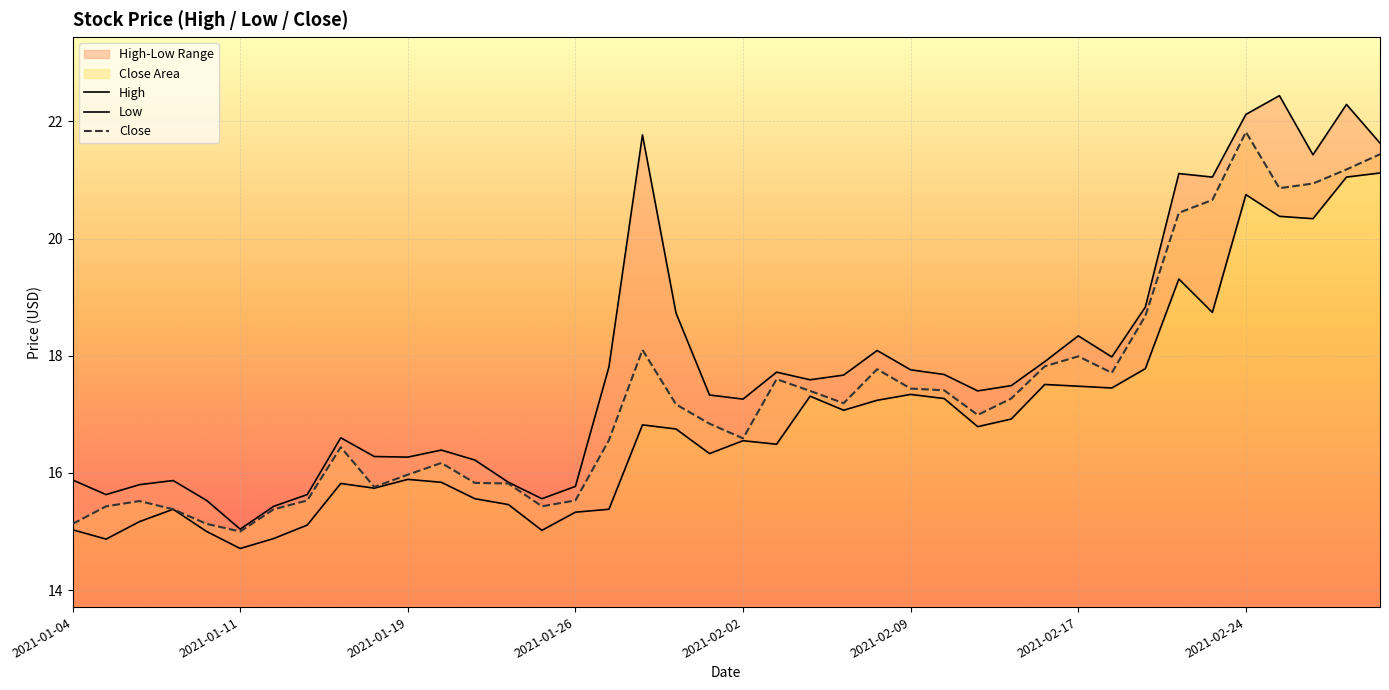

What are all the series names shown in the legend?

High, Low, Close